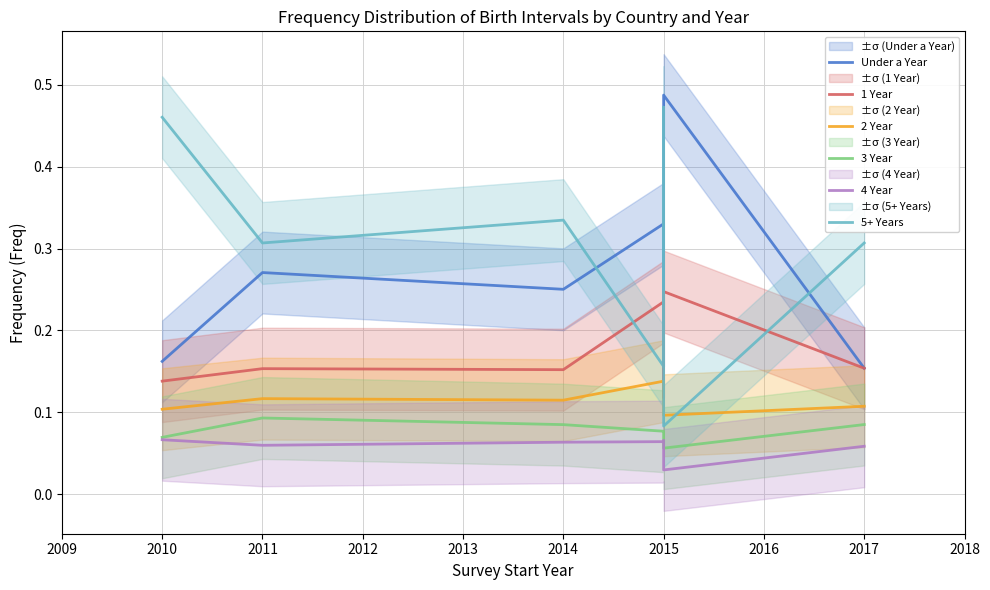

Count the 1 Year values in the range 0 to 1.

7